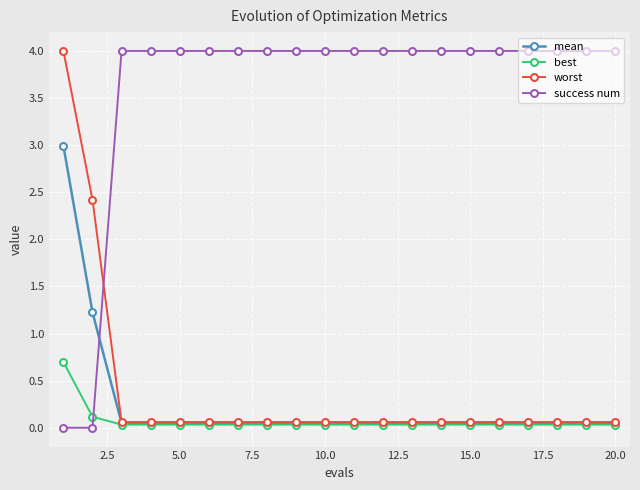

How many times do mean and success num cross each other?

1